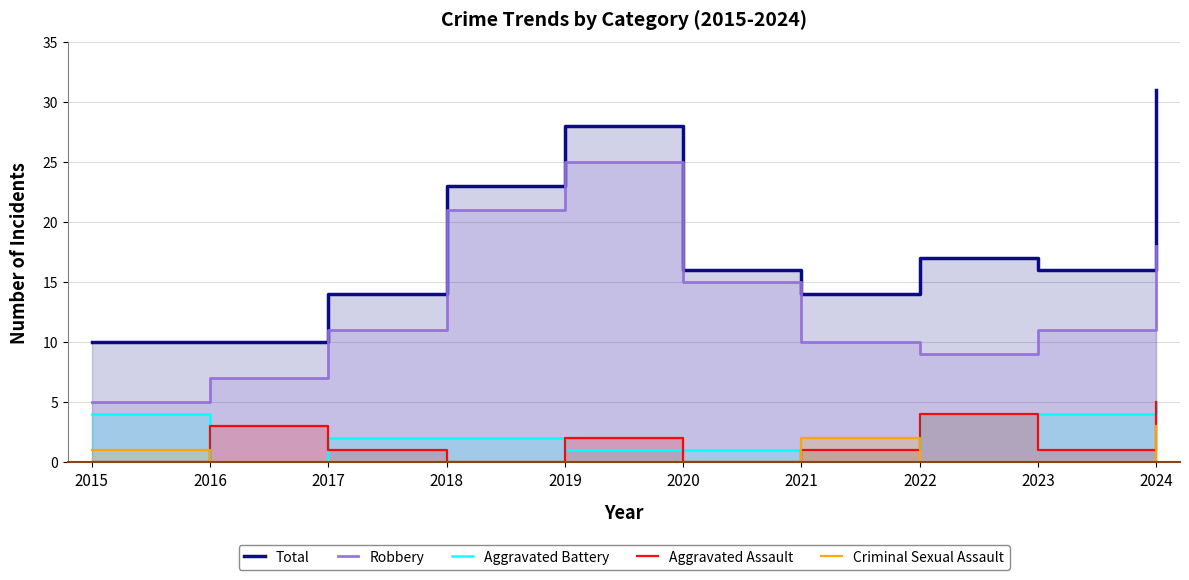

Which series changed the most between 2019 and 2023?

Robbery